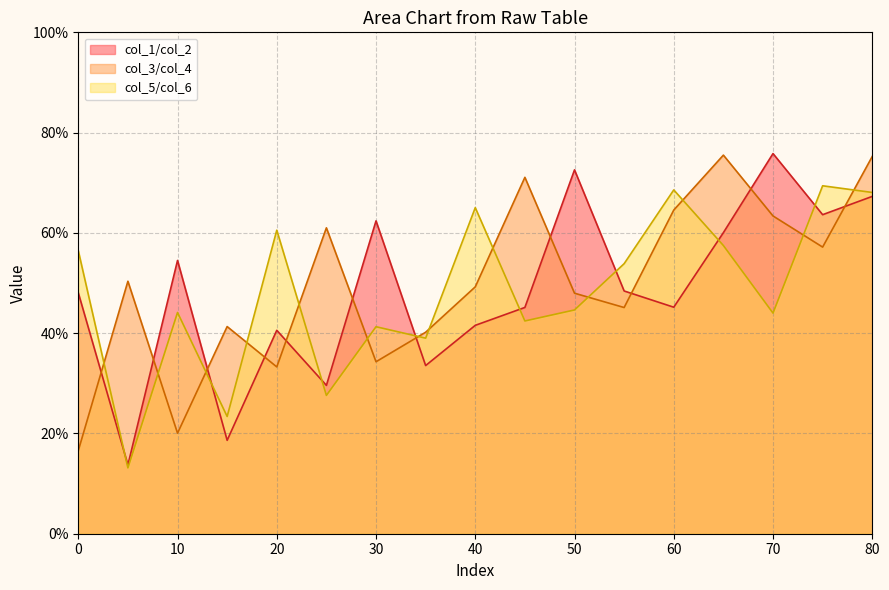

How many lines are shown in the chart?

3